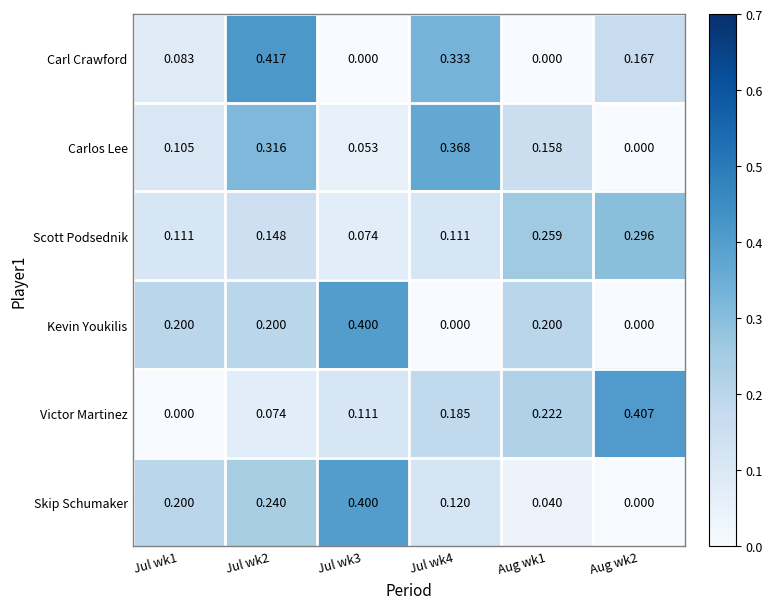

Between Jul wk1 and Aug wk1, which series saw the biggest shift?

Victor Martinez